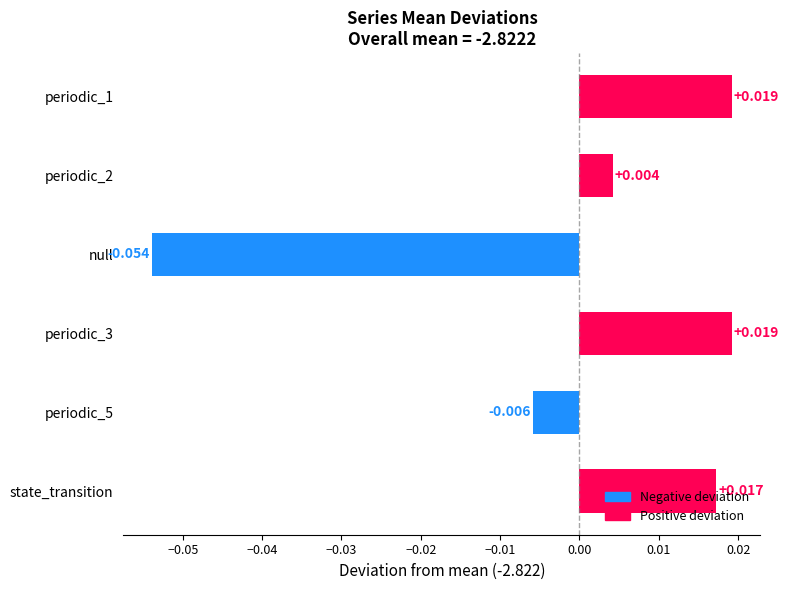

True or false: null has a value of -2.9 at 0.

True